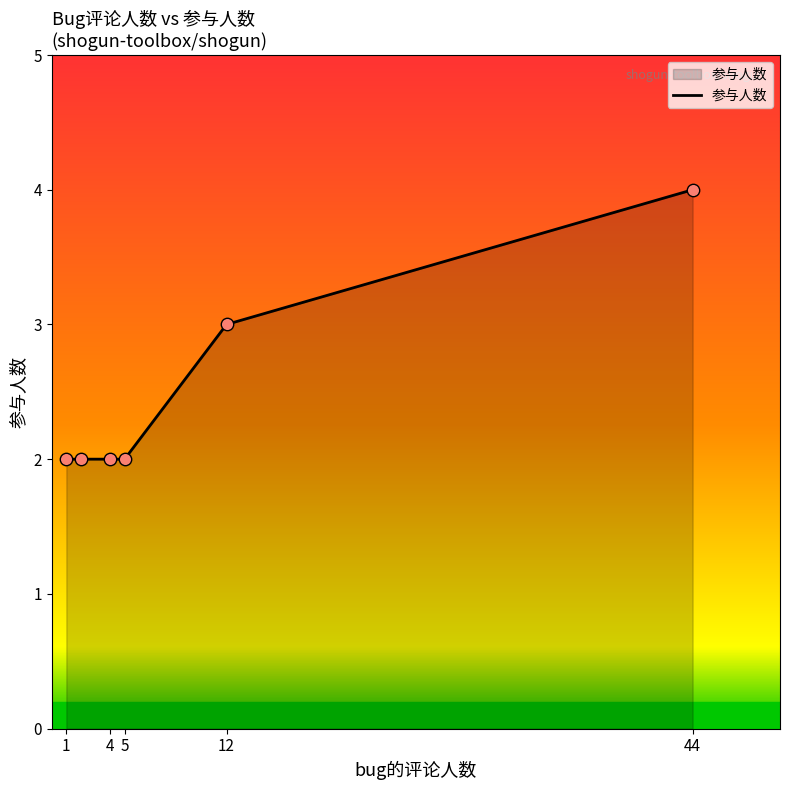

What is the greatest value displayed?

4